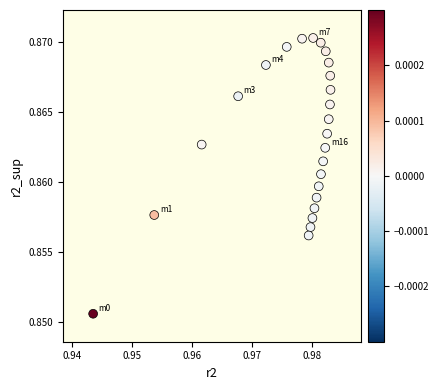

How many data points are displayed?

25